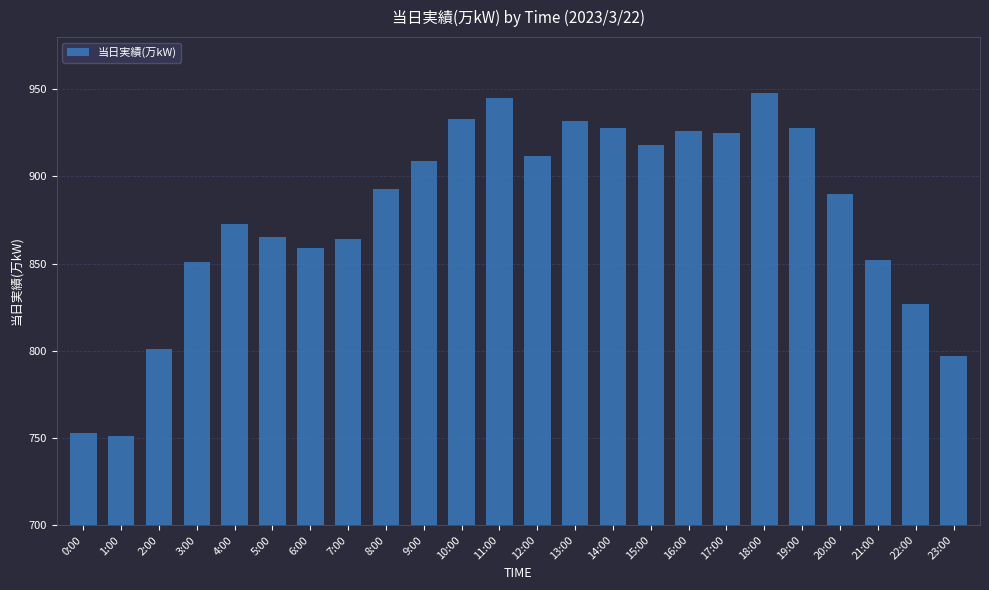

What is the difference between the maximum and second lowest values?

195